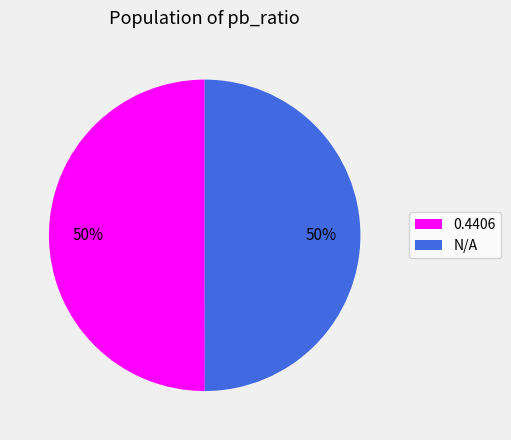

To the nearest percent, what is the average slice percentage?

50%